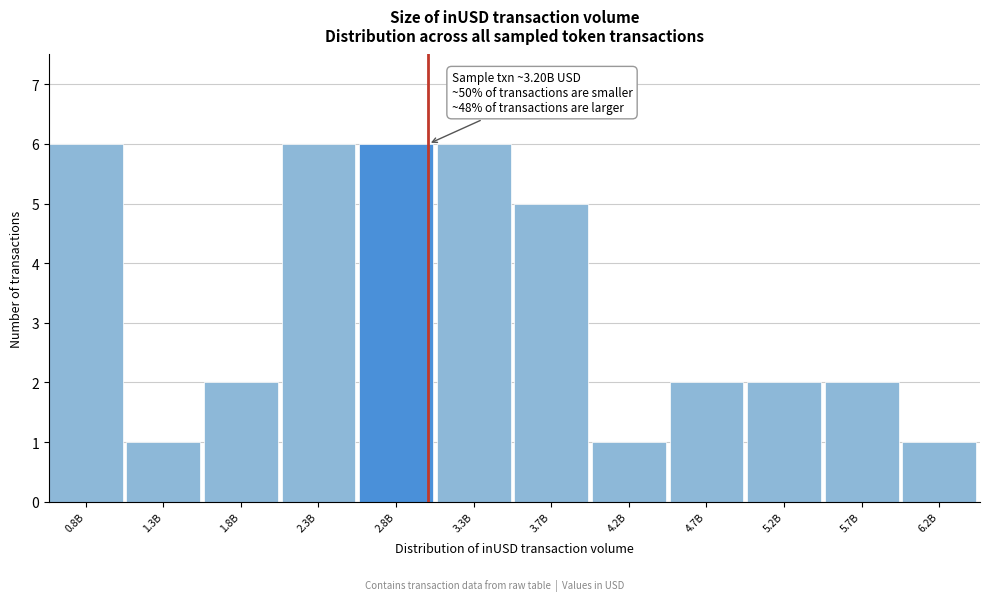

Reading right to left, what are all the values shown in this chart?

1	2	2	2	1	5	6	6	6	2	1	6